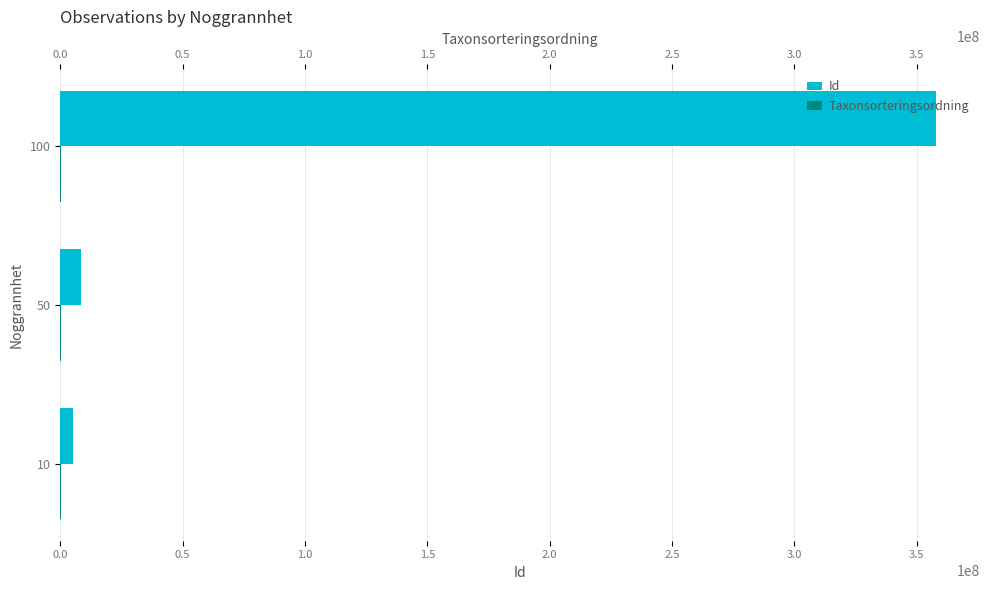

Between 50 and 100, which series saw the biggest shift?

Id